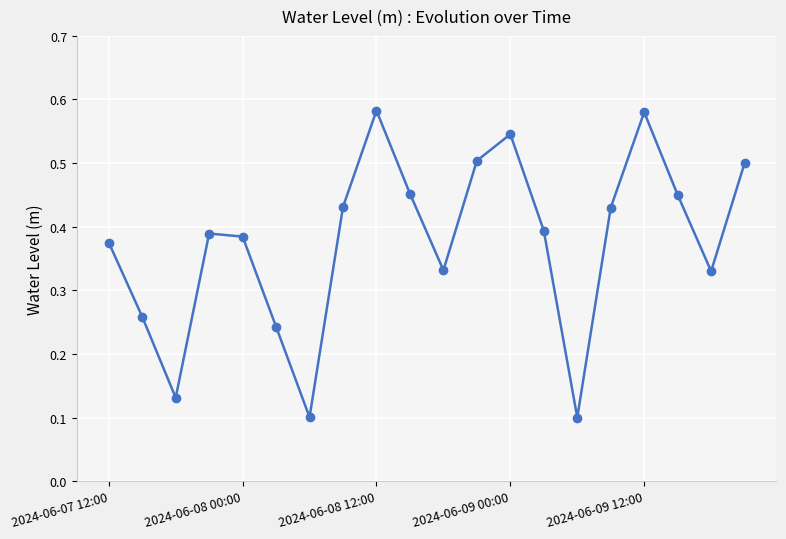

What is the sum of all values?

7.5